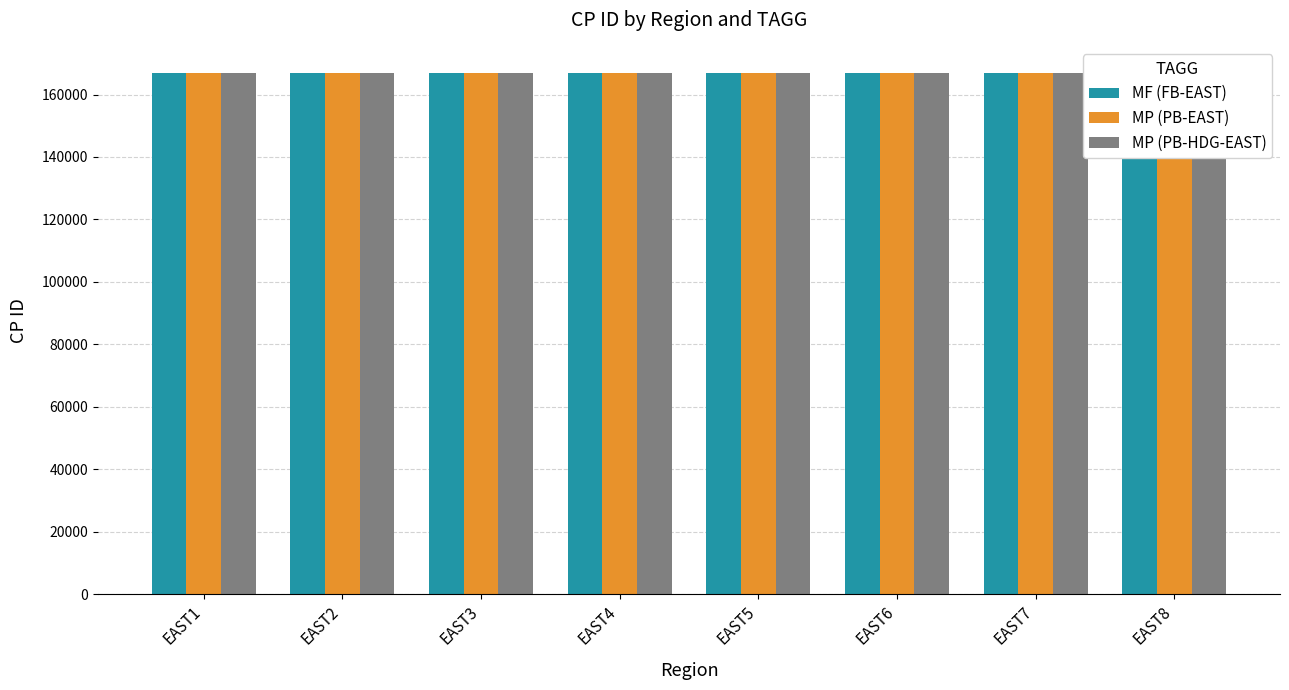

What is the average value of the MP (PB-EAST) series?

166843